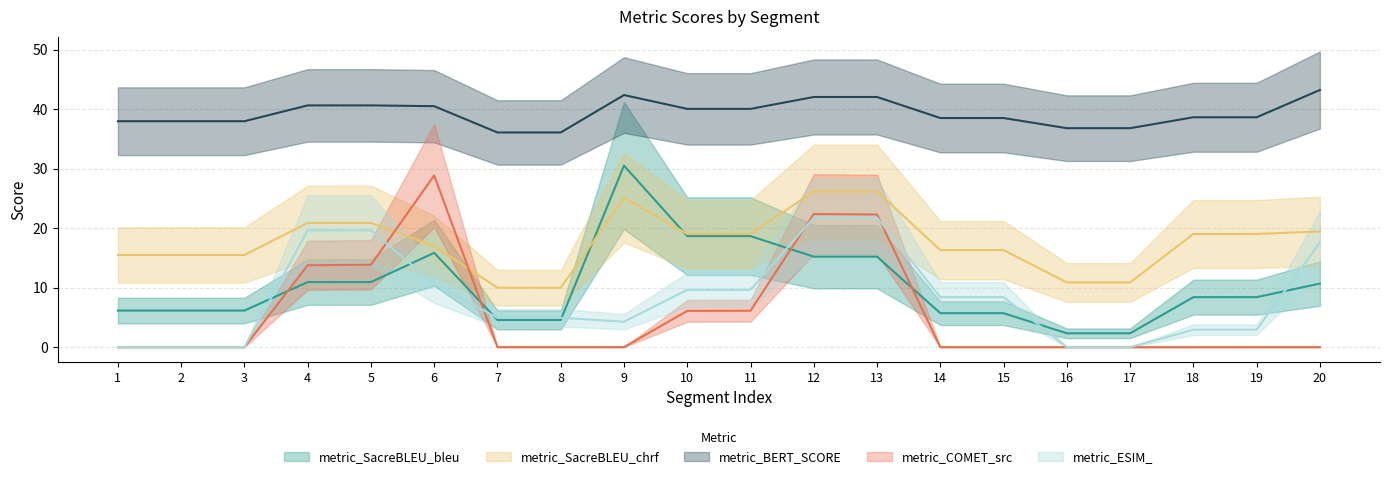

Which series has the largest total across all categories?

metric_BERT_SCORE